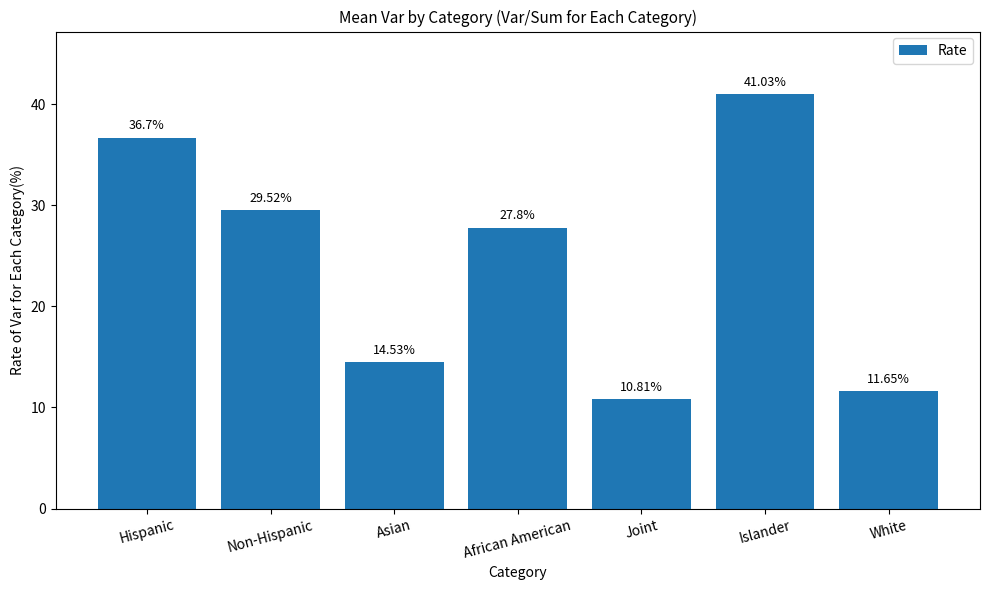

What is the sum of all values?

172.0